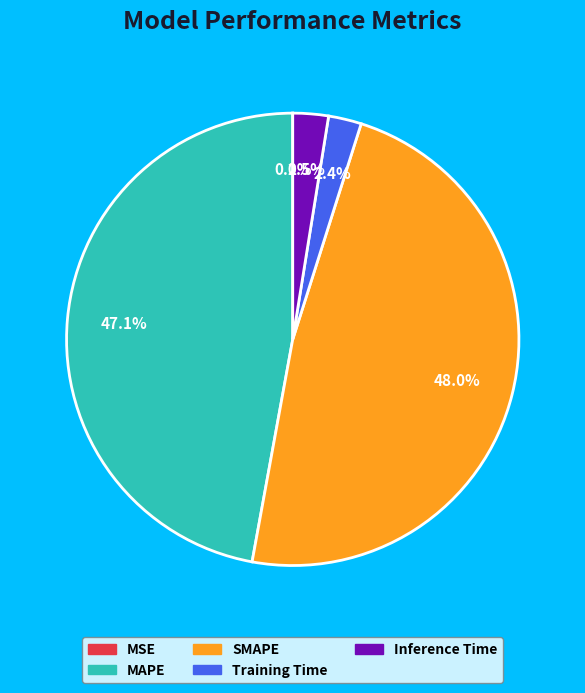

To the nearest percent, what percentage of the pie is SMAPE?

48%